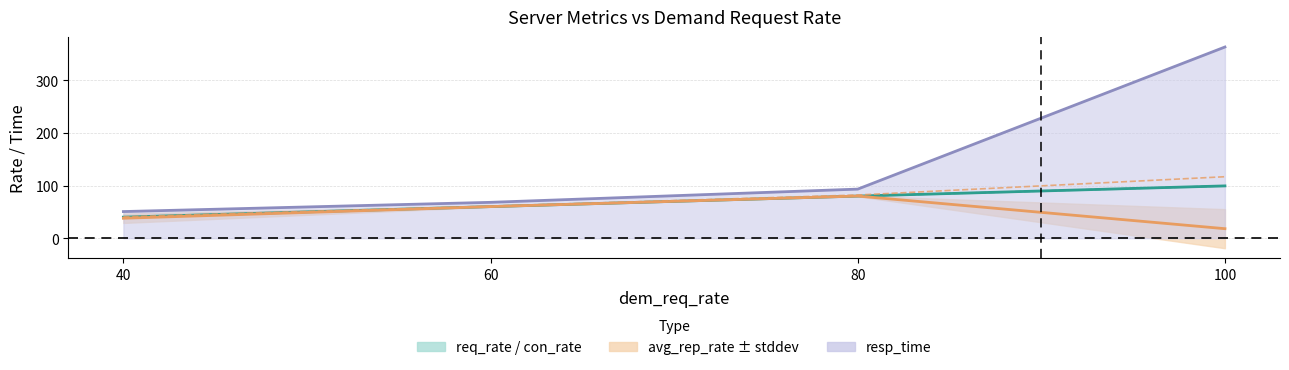

What is the sum of all avg_rep_rate values?

196.0